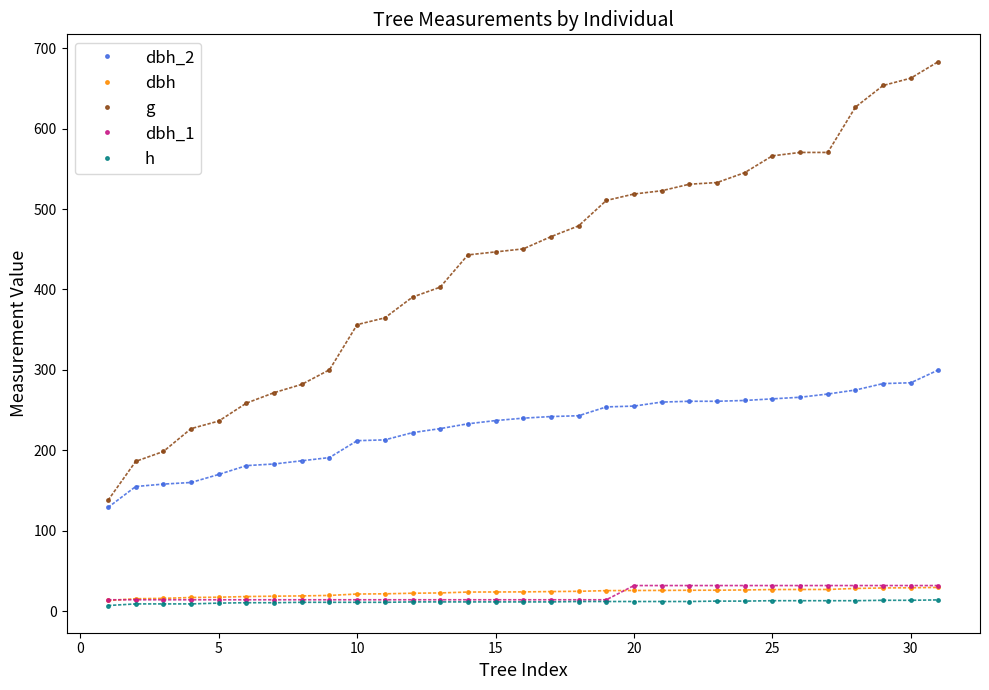

What is the maximum value shown in the chart?

683.5